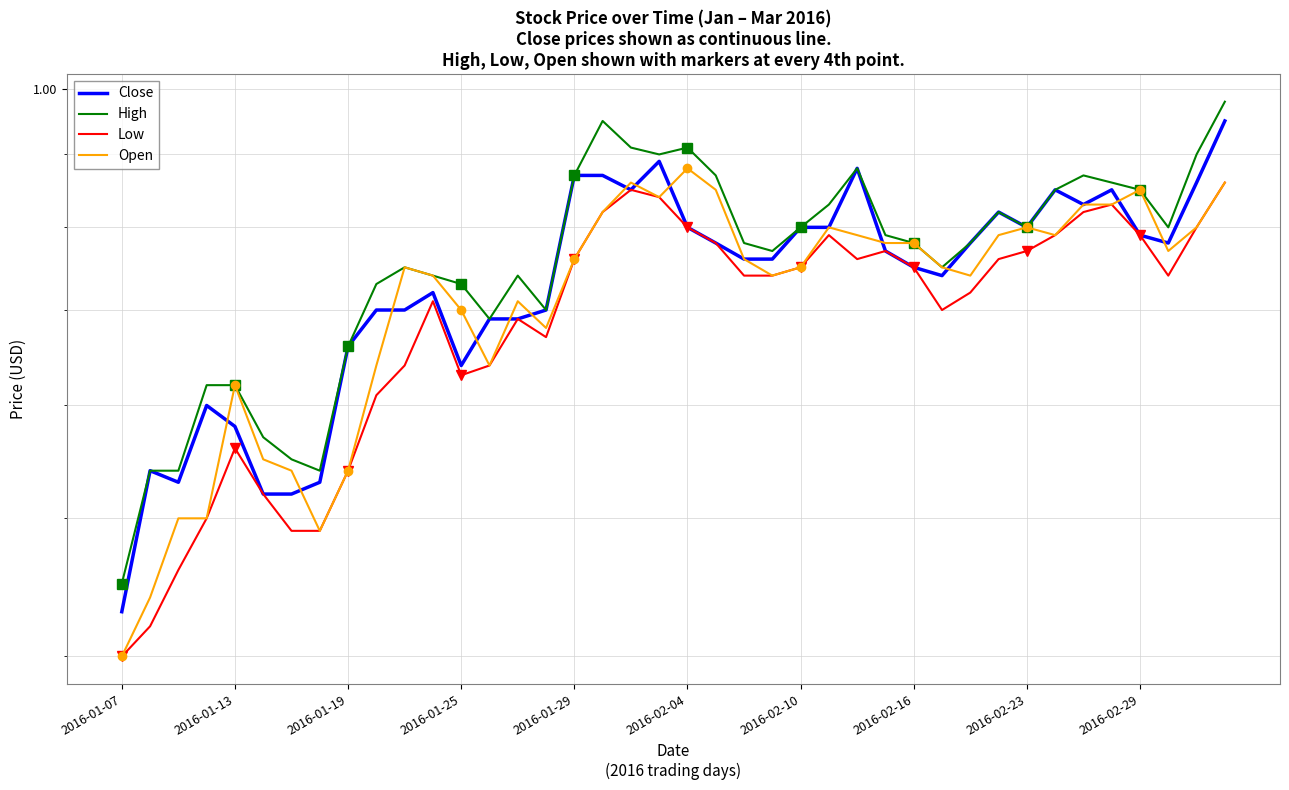

What is the difference between the highest and lowest values at 2016-02-04?

0.1